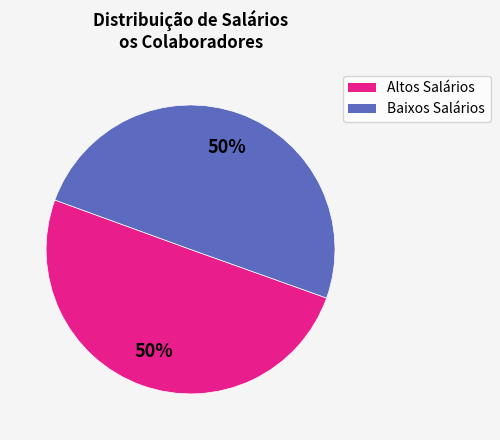

To the nearest percent, what is the average slice percentage?

50%